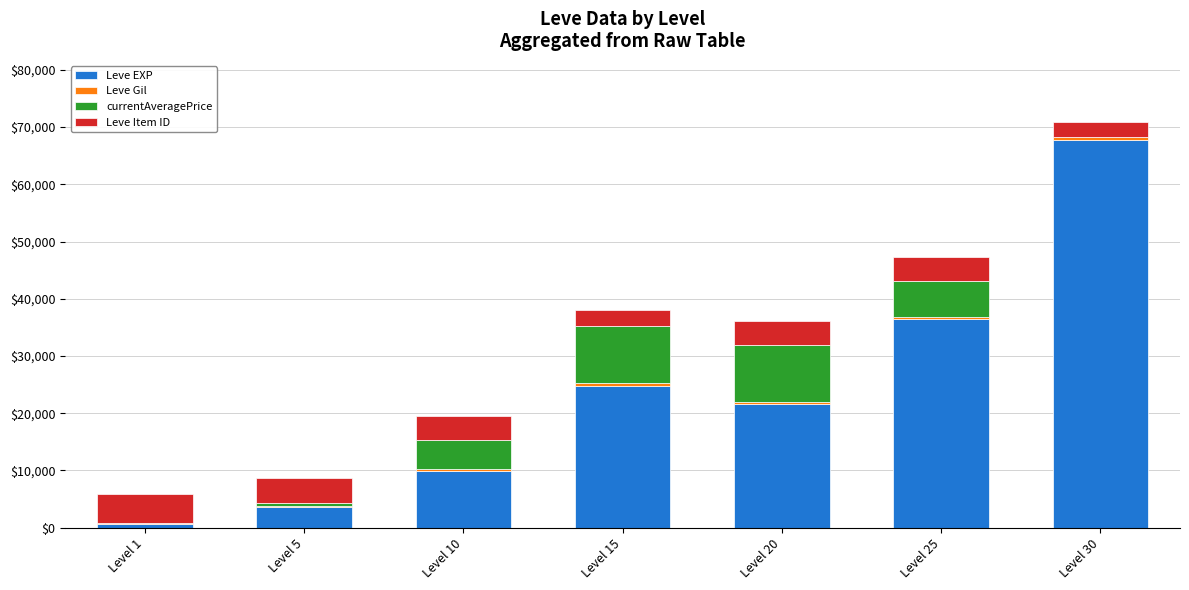

What is the sum of all Leve EXP values?

164730